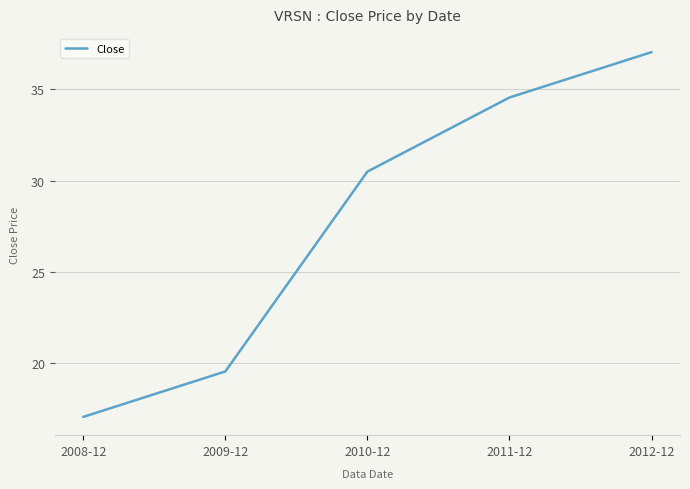

Which label corresponds to the largest value in the chart?

2012-12